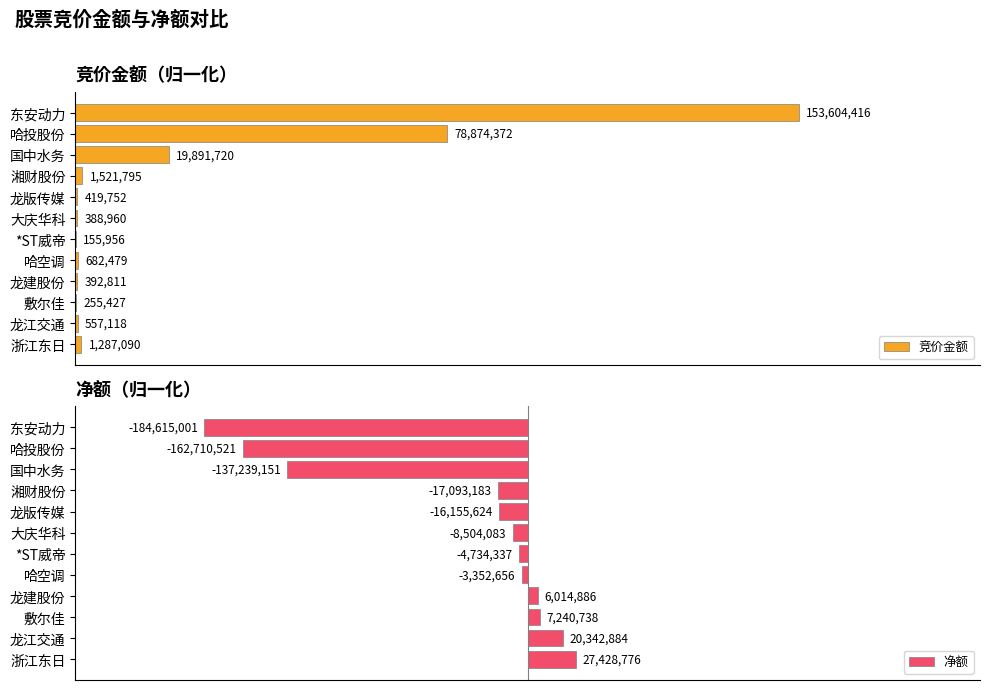

Which series has the largest range (max minus min)?

净额